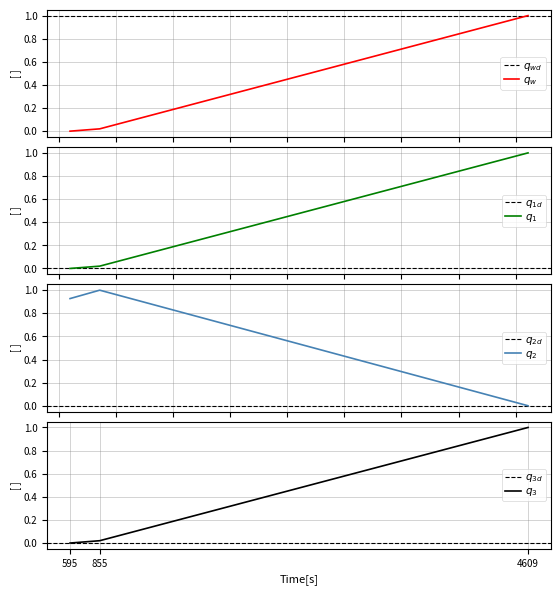

Which series has the largest total across all categories?

instspeed